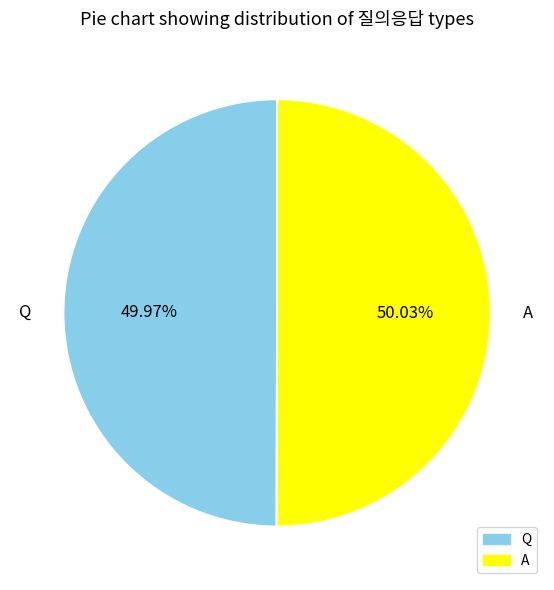

True or false: Q accounts for 50% of the total.

True